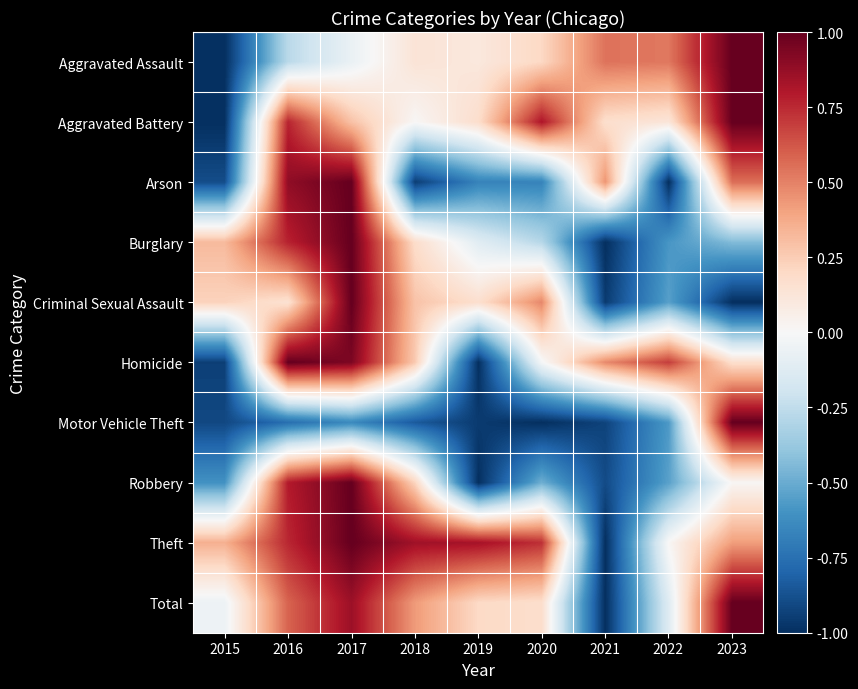

Reading left to right, transcribe all the data shown in this chart.

Aggravated Assault: 2015=-1.0	2016=-0.3	2017=-0.1	2018=0.1	2019=0.1	2020=0.2	2021=0.5	2022=0.5	2023=1.0
Aggravated Battery: 2015=-1.0	2016=0.8	2017=0.3	2018=0.0	2019=0.2	2020=0.8	2021=0.2	2022=0.1	2023=1.0
Arson: 2015=-0.9	2016=0.9	2017=1.0	2018=-0.9	2019=-0.7	2020=-0.7	2021=0.4	2022=-1.0	2023=0.6
Burglary: 2015=0.3	2016=0.8	2017=1.0	2018=0.2	2019=-0.1	2020=-0.3	2021=-1.0	2022=-0.6	2023=-0.4
Criminal Sexual Assault: 2015=0.2	2016=0.2	2017=1.0	2018=0.3	2019=0.2	2020=0.5	2021=-1.0	2022=-0.5	2023=-1.0
Homicide: 2015=-0.9	2016=1.0	2017=0.9	2018=0.3	2019=-1.0	2020=-0.0	2021=0.5	2022=0.7	2023=0.2
Motor Vehicle Theft: 2015=-0.9	2016=-0.8	2017=-0.6	2018=-0.8	2019=-1.0	2020=-1.0	2021=-0.9	2022=-0.6	2023=1.0
Robbery: 2015=-0.6	2016=0.8	2017=1.0	2018=0.2	2019=-1.0	2020=-0.5	2021=-0.9	2022=-0.5	2023=0.0
Theft: 2015=0.4	2016=0.8	2017=1.0	2018=0.8	2019=0.8	2020=0.7	2021=-1.0	2022=0.0	2023=0.4
Total: 2015=-0.1	2016=0.6	2017=0.9	2018=0.4	2019=0.2	2020=0.2	2021=-1.0	2022=-0.1	2023=1.0